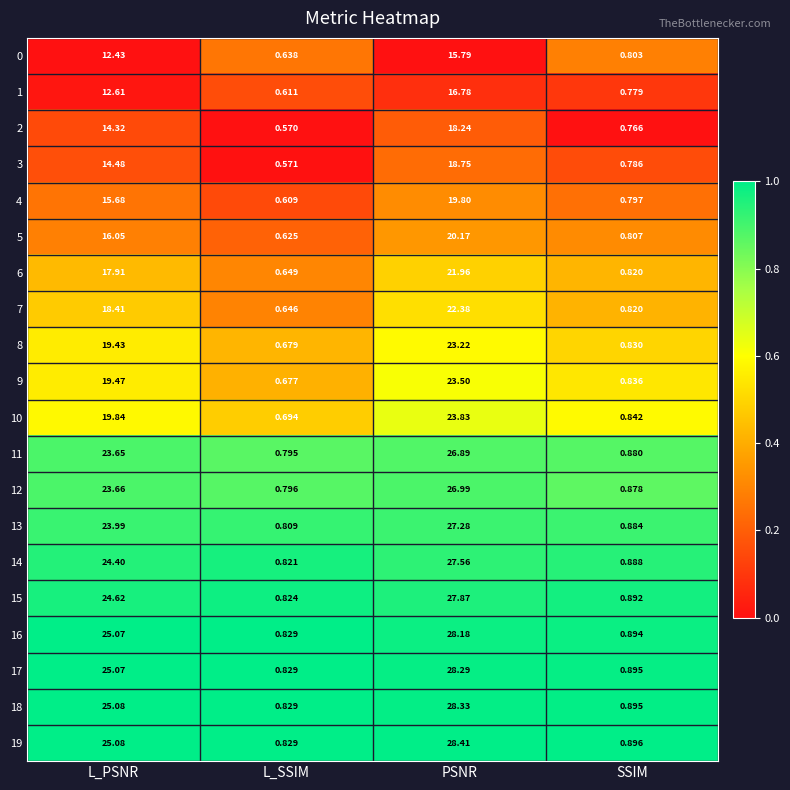

At which category is the sum across all series the highest?

PSNR